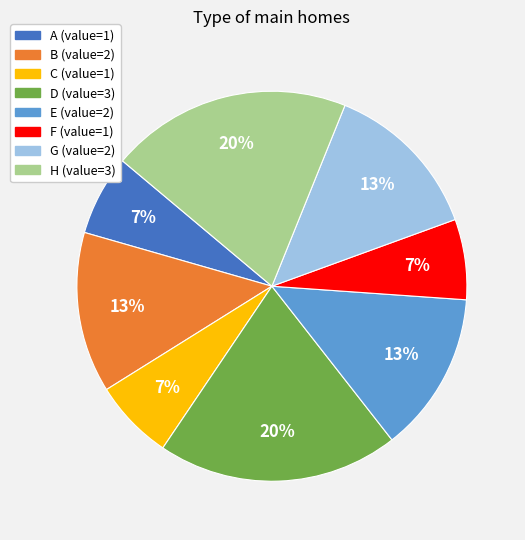

Does C represent more than half of the total?

No